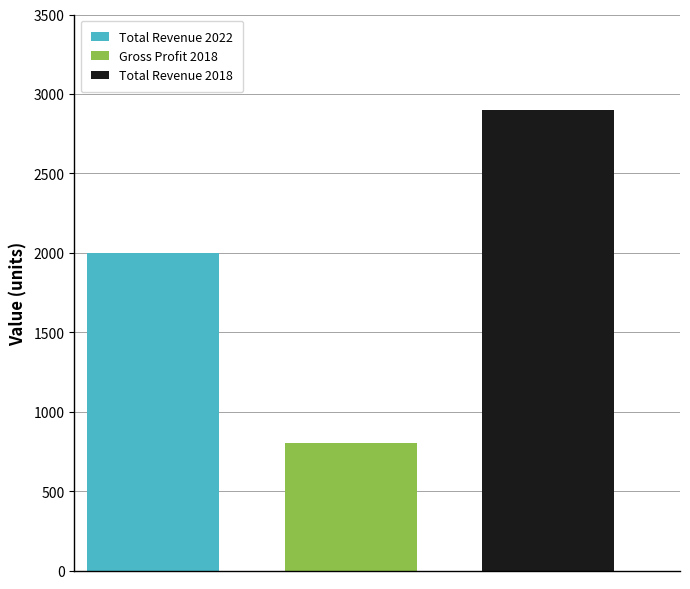

Rank the series by their average value, from highest to lowest.

Total Revenue 2018, Total Revenue 2022, Gross Profit 2018